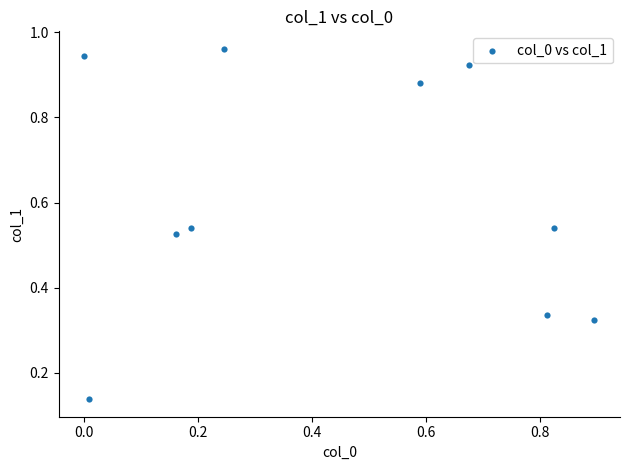

What is the average X value?

0.4